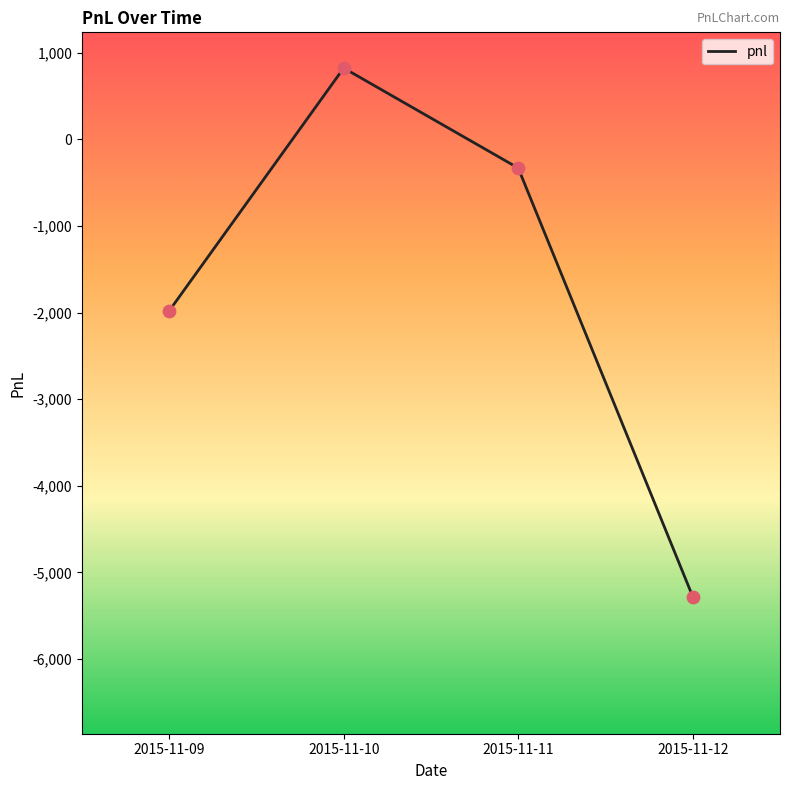

What is the change in value from 2015-11-11 to 2015-11-12?

-4950